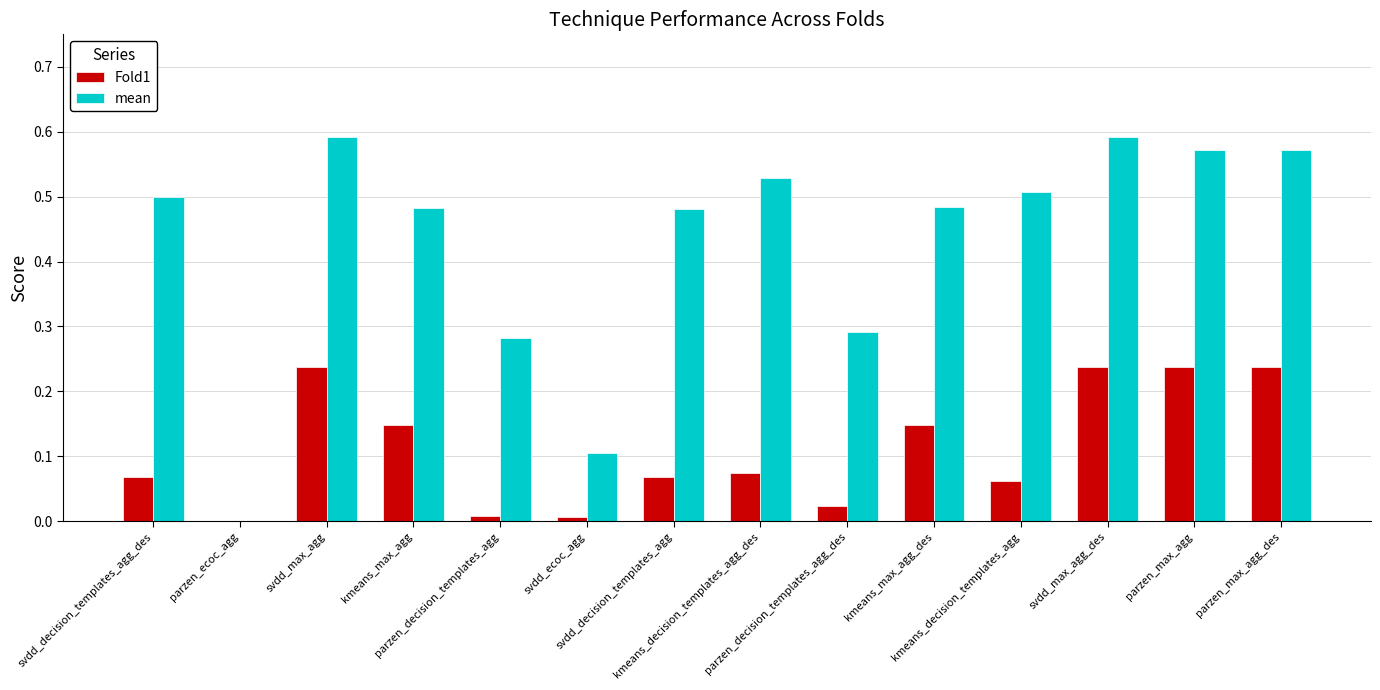

Which series has the largest total across all categories?

mean